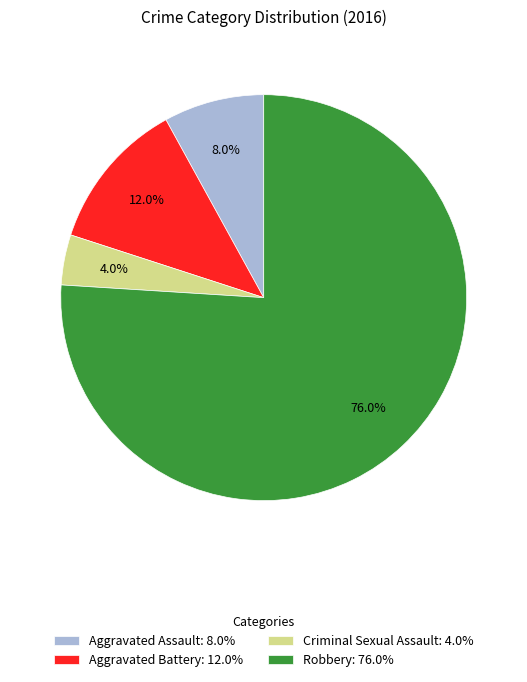

Is it true that Aggravated Battery is 22% of the pie?

False